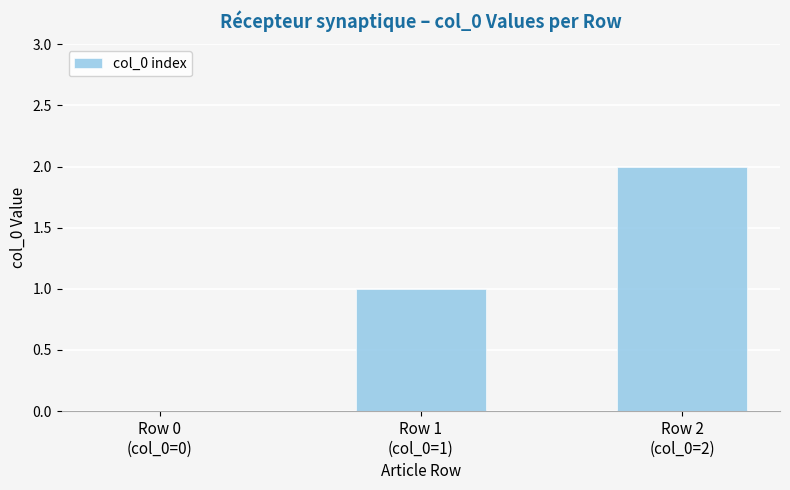

Where is the data nearest to the value 1?

Row 1
(col_0=1)